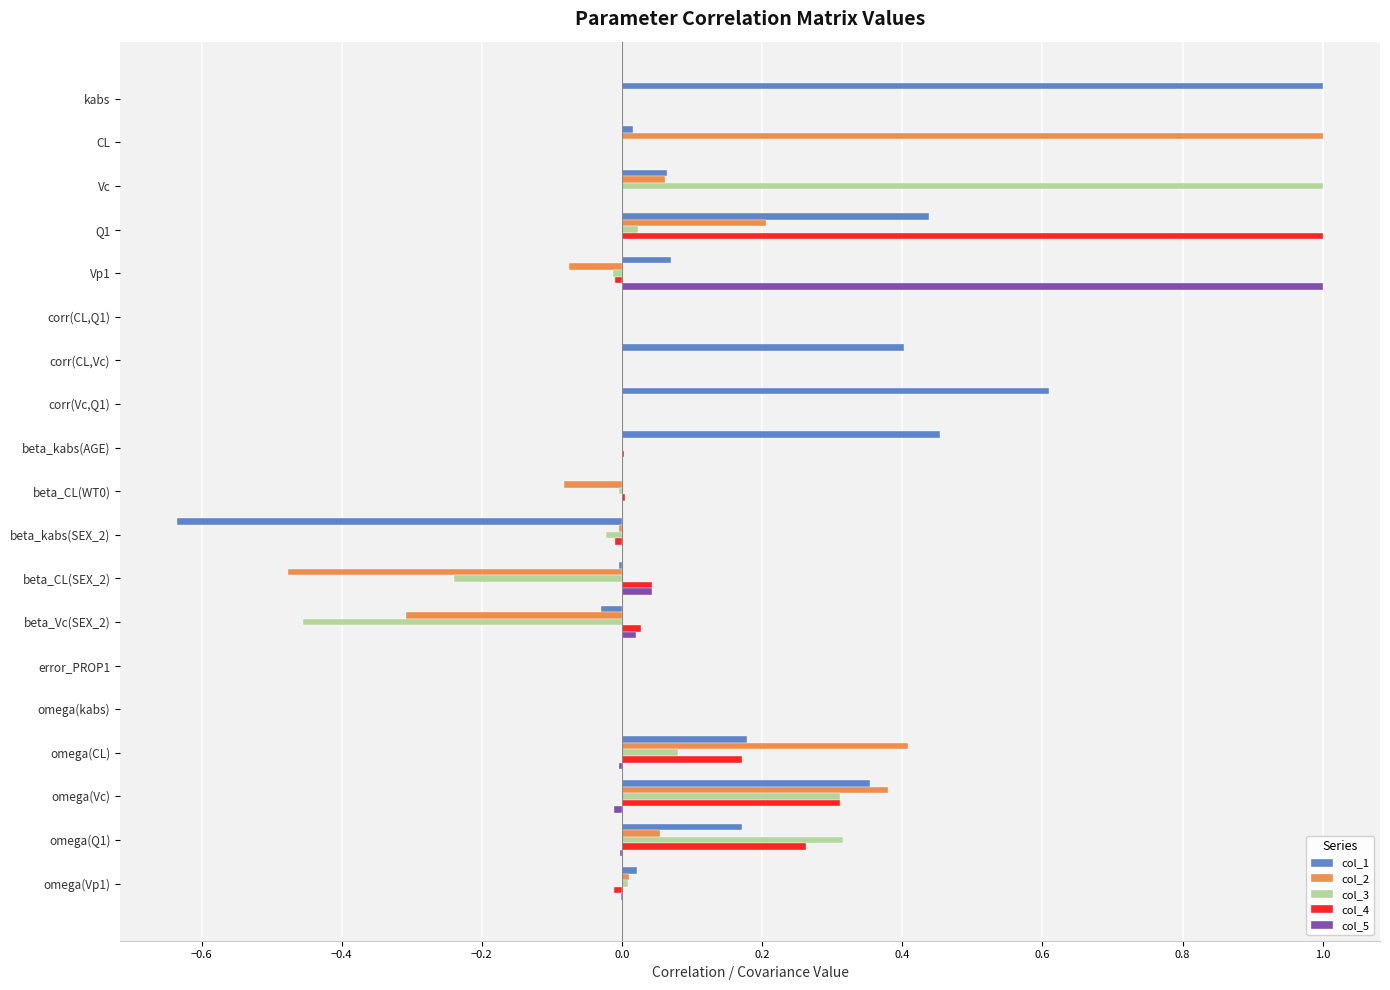

Count the number of data series in this chart.

5